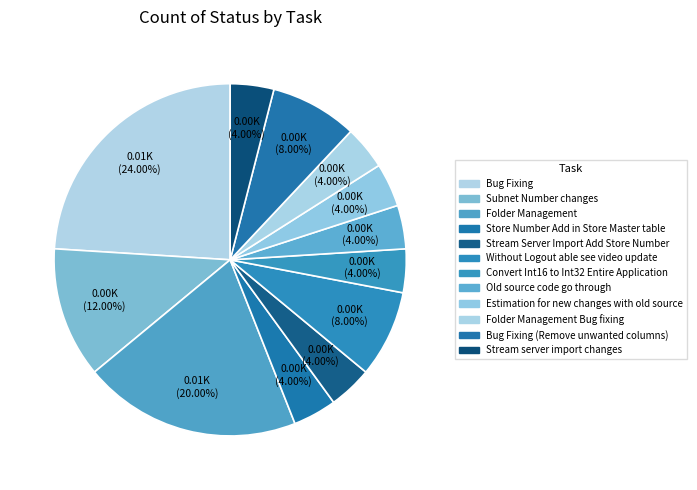

How many segments does this pie chart have?

12